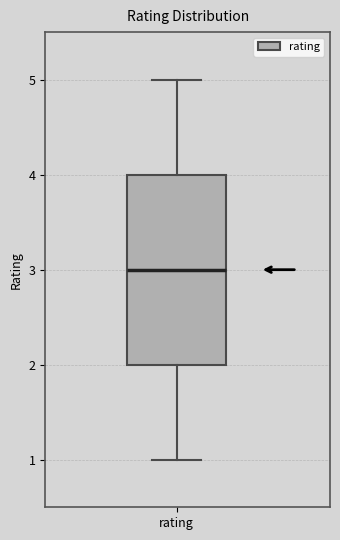

Transcribe this box plot: give where the median line is, the range the box spans, and where the two whiskers end, as read against the y-axis. The values are not printed on the chart, so give them approximately, as read against the axis.

median 3, box 2 to 4, whiskers 1 to 5